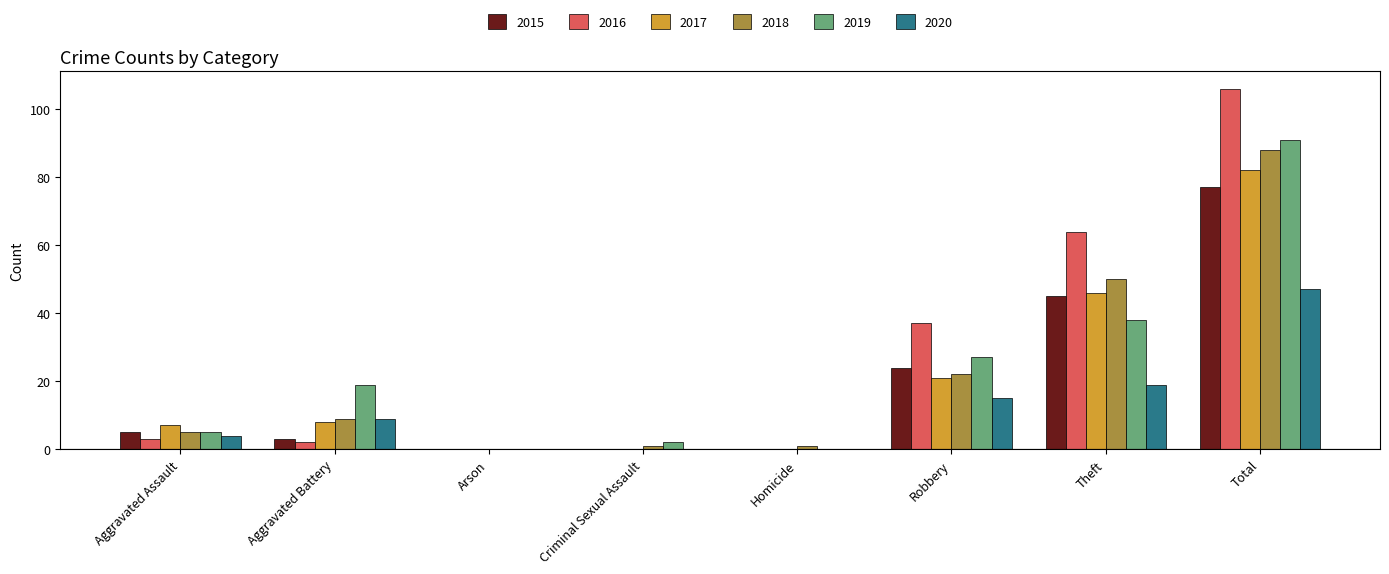

What is the sum of all 2020 values?

94